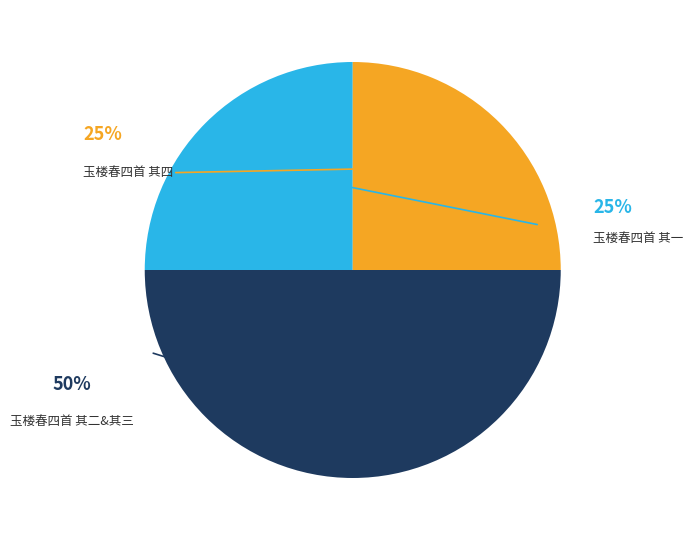

To the nearest percent, what is the difference between the largest and smallest slice percentages?

25%